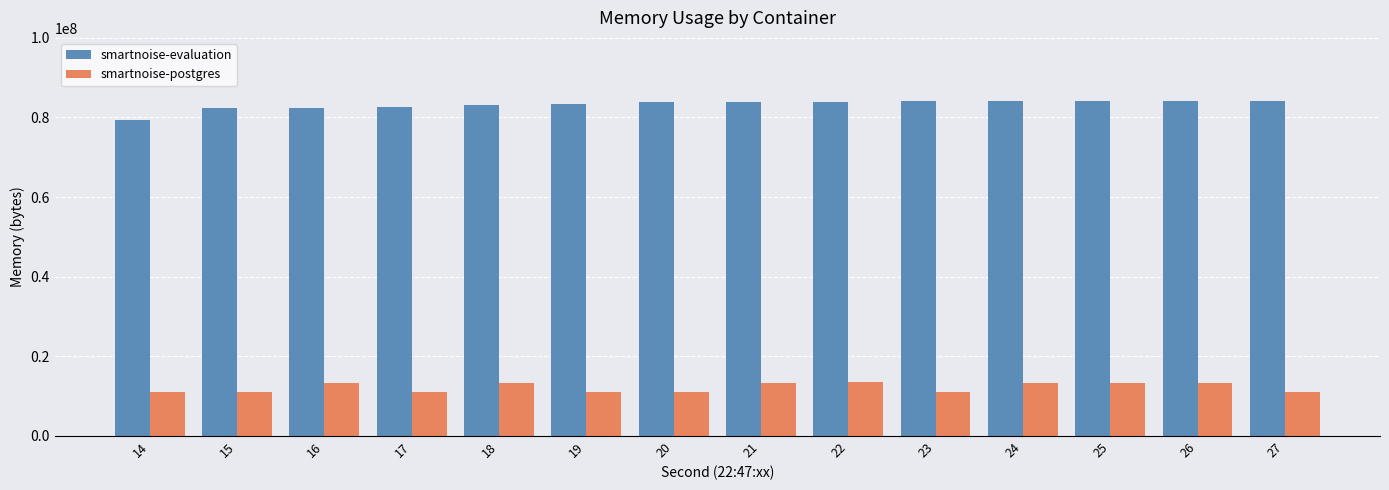

What is the difference between the highest and lowest values at 17?

71499776